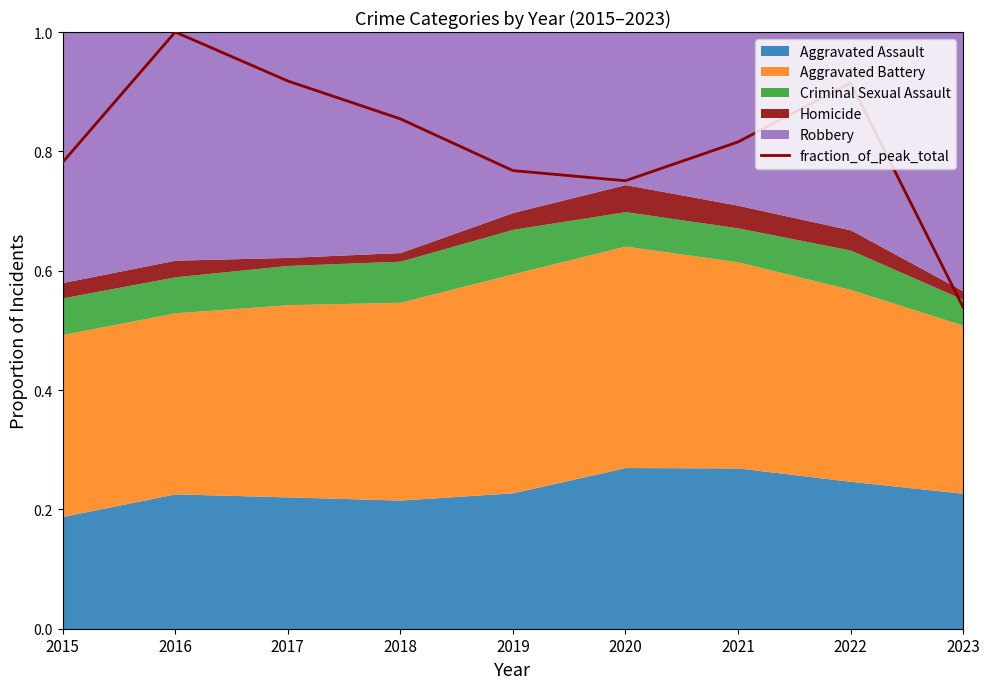

Rank the categories by value from lowest to highest.

2023, 2020, 2019, 2015, 2021, 2018, 2022, 2017, 2016